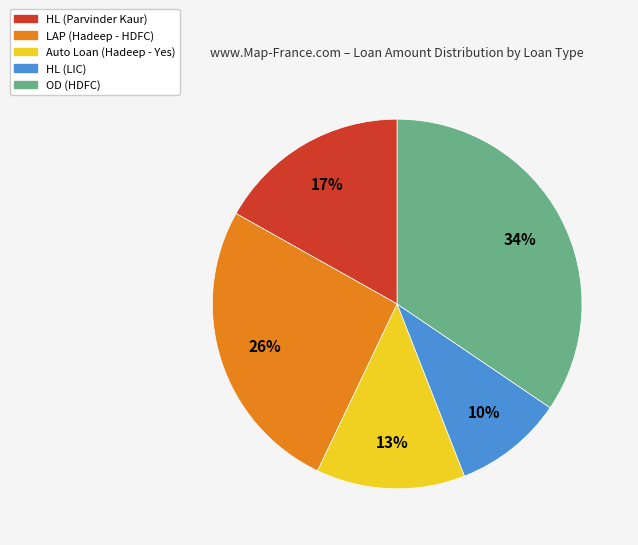

True or false: LAP (Hadeep - HDFC) accounts for 26% of the total.

True